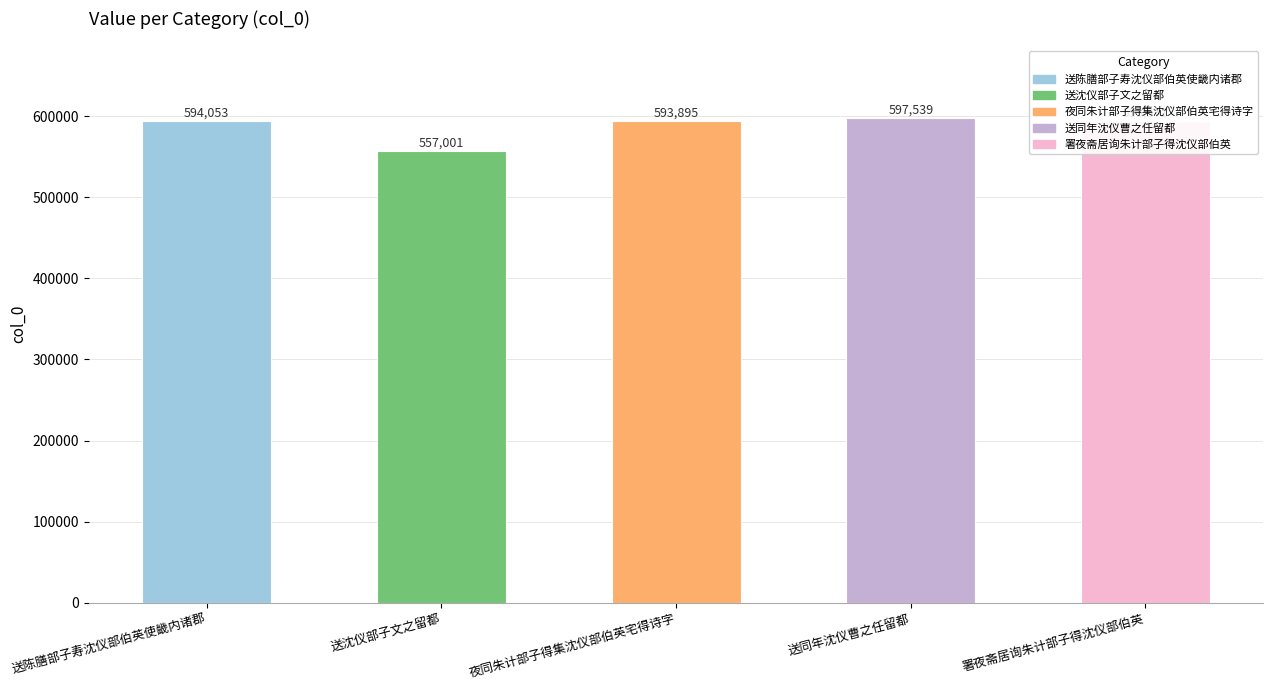

List the labels in order of value, smallest first.

送沈仪部子文之留都, 署夜斋居询朱计部子得沈仪部伯英, 夜同朱计部子得集沈仪部伯英宅得诗字, 送陈膳部子寿沈仪部伯英使畿内诸郡, 送同年沈仪曹之任留都